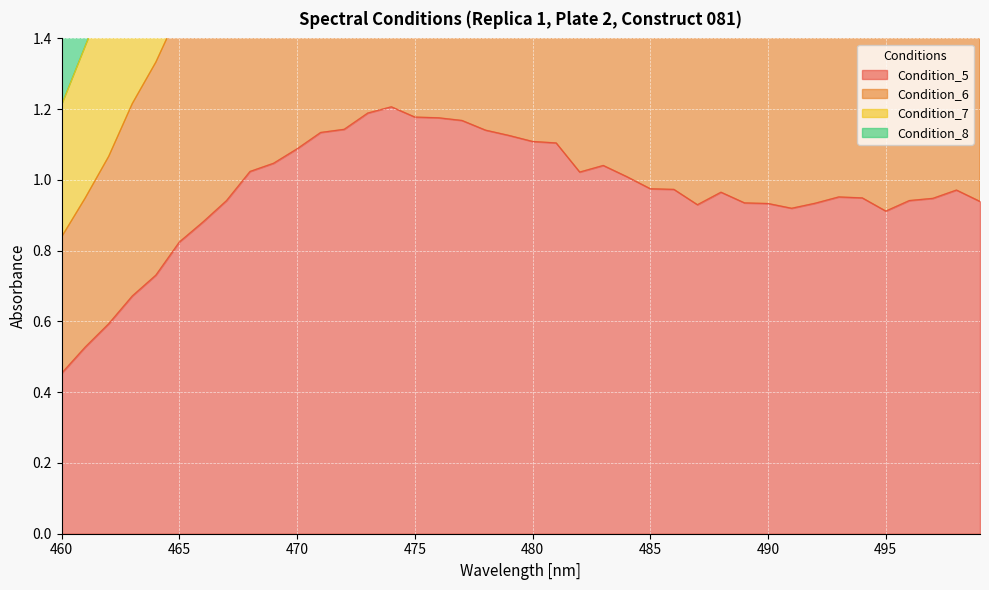

At 485, list the series in order from smallest to largest.

Condition_5, Condition_6, Condition_7, Condition_8